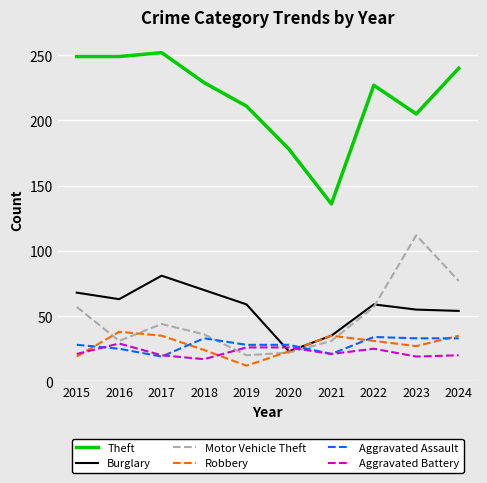

What is the minimum value shown in the chart?

12